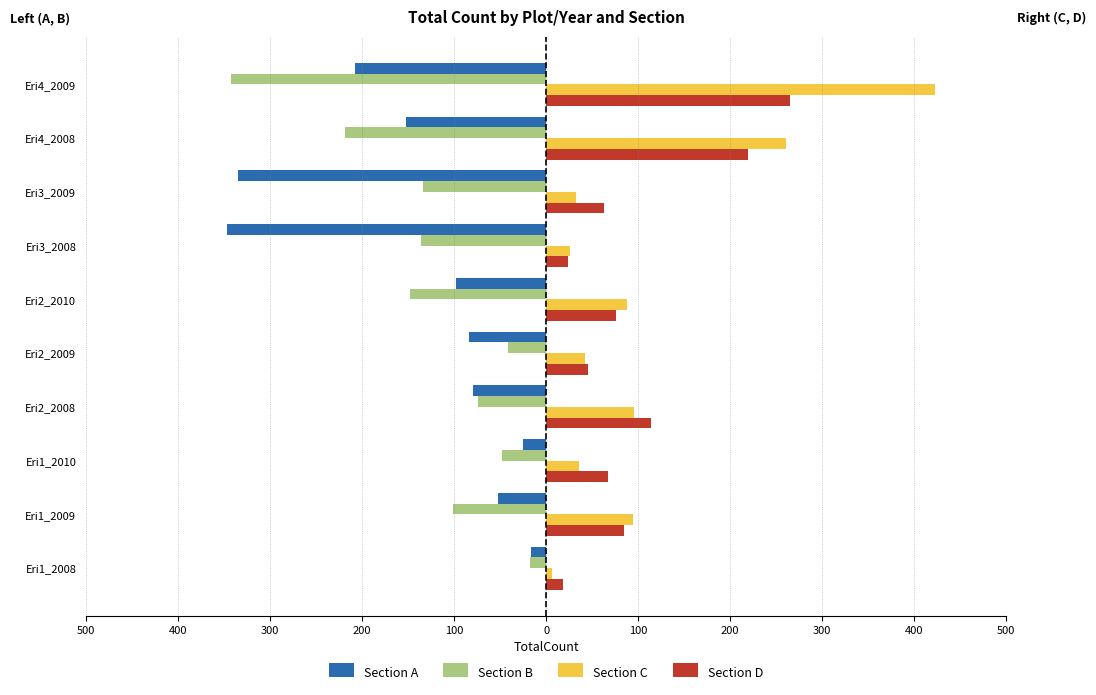

What are all the series names shown in the legend?

Section A, Section B, Section C, Section D